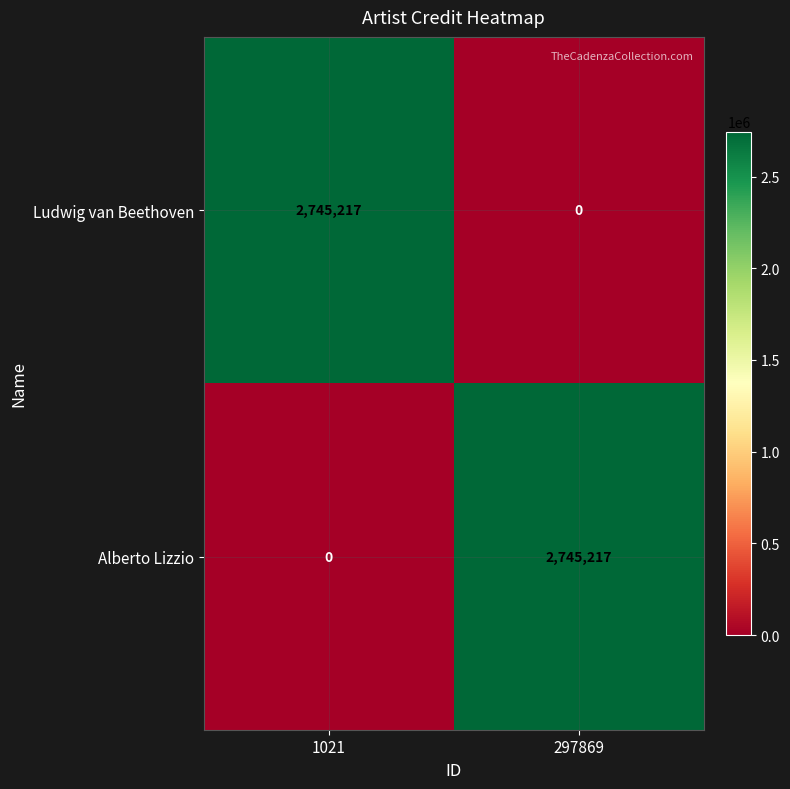

What is the spread (max minus min) of values at 297869?

2745217